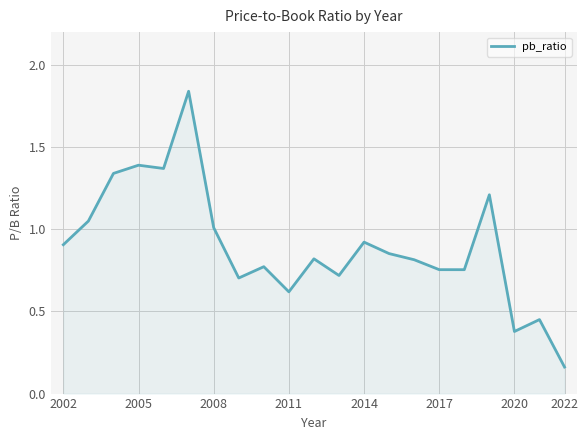

How many lines are shown in the chart?

1